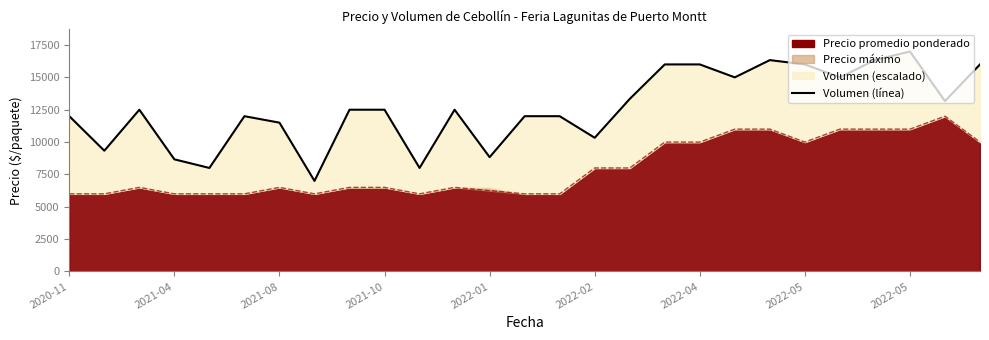

Where does the data first go above 12500?

16